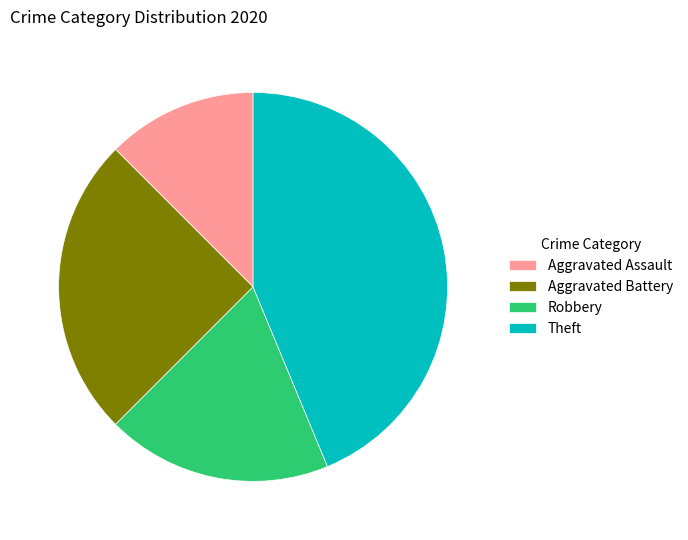

Which slice is the smallest?

Aggravated Assault